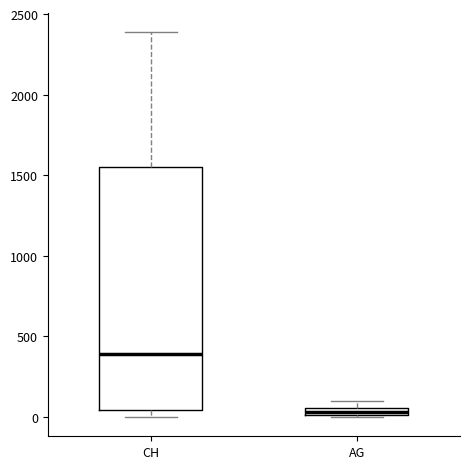

Comparing the boxes themselves (not the whiskers), which one is the tallest?

CH